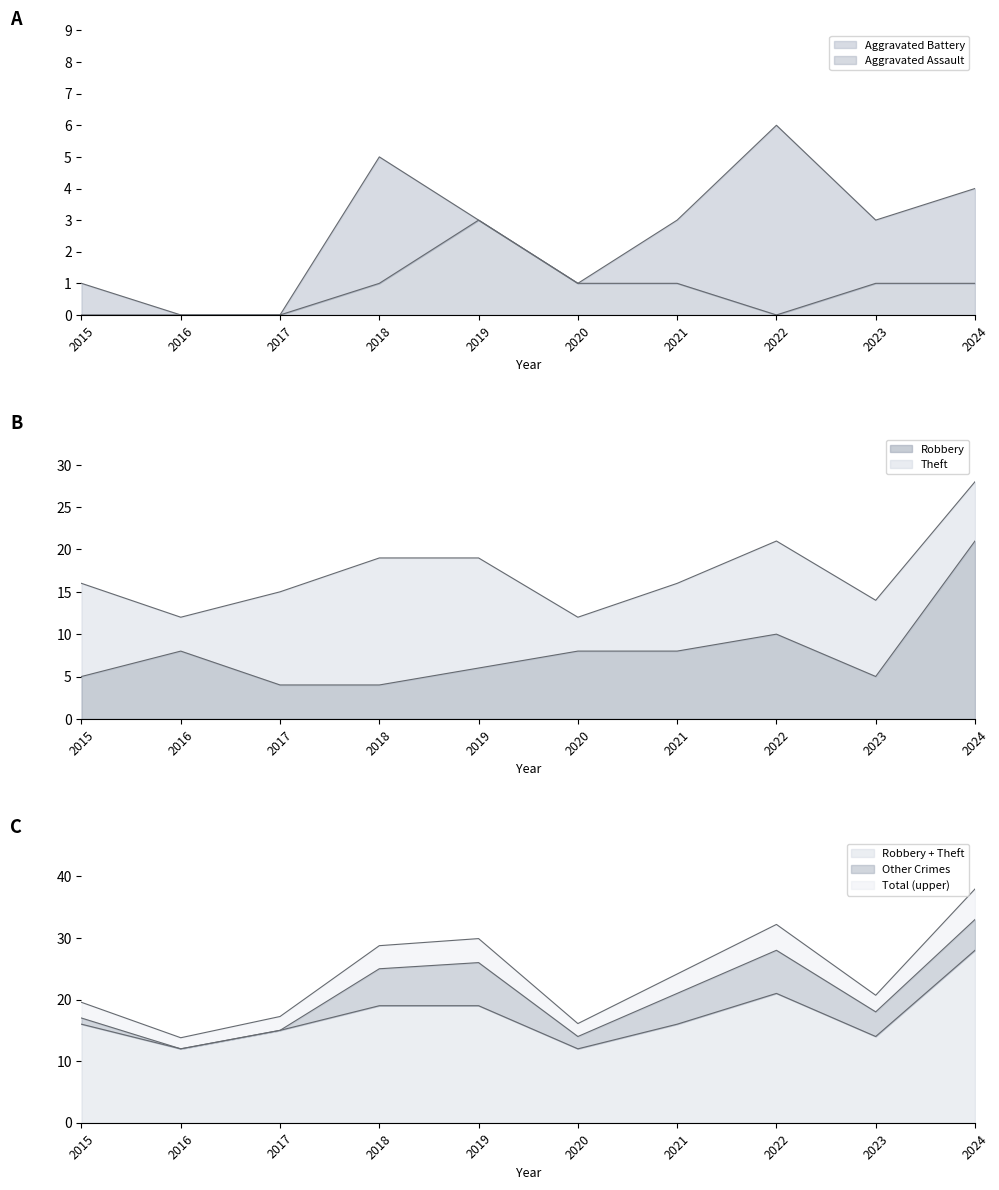

In Aggravated Assault, how many points are lower than both neighbors (excluding endpoints)?

1